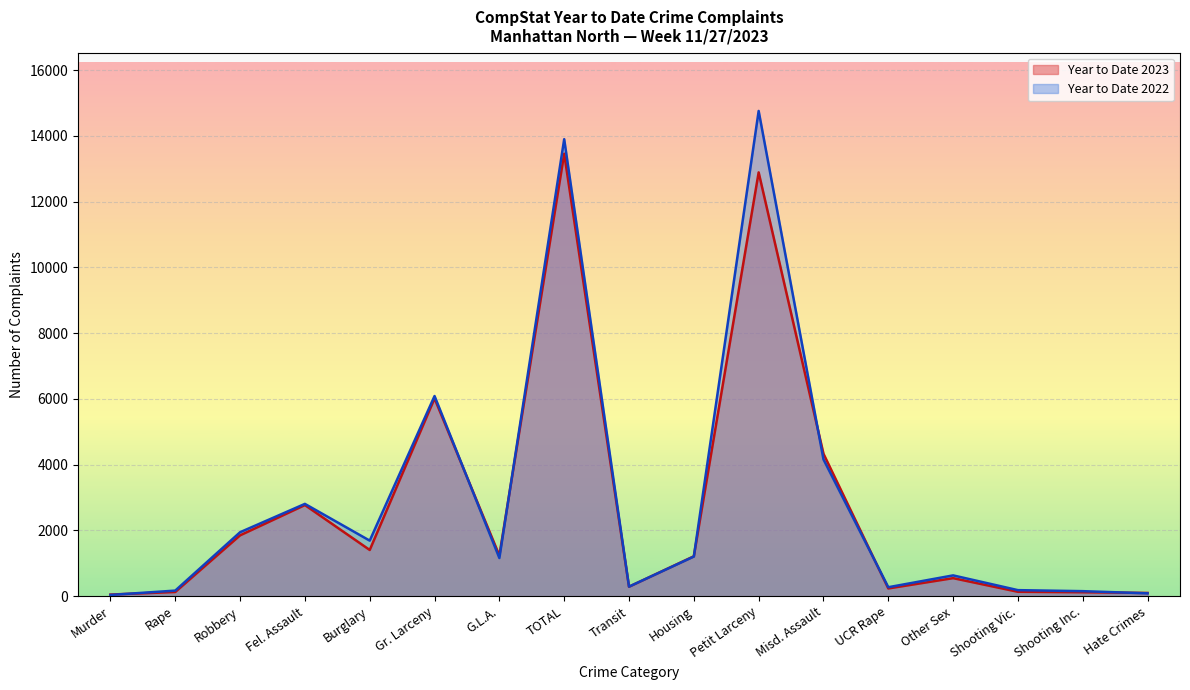

True or false: Year to Date 2023 and Year to Date 2022 intersect in this chart.

True